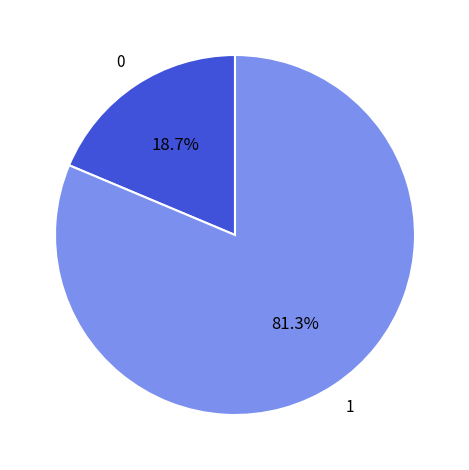

Is there any slice that represents more than half of the pie?

Yes